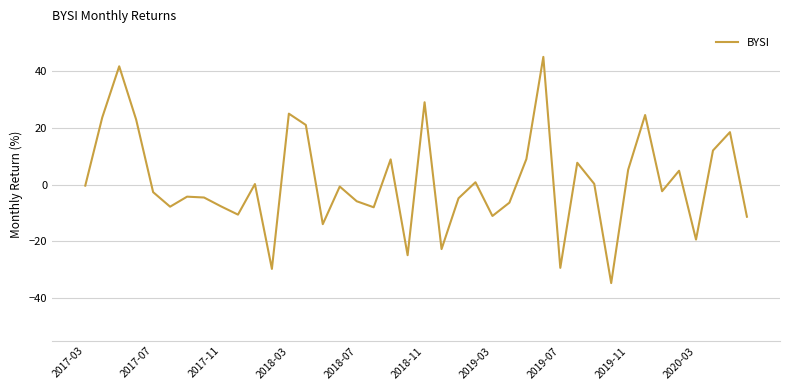

What is the difference between the maximum and minimum values?

79.6